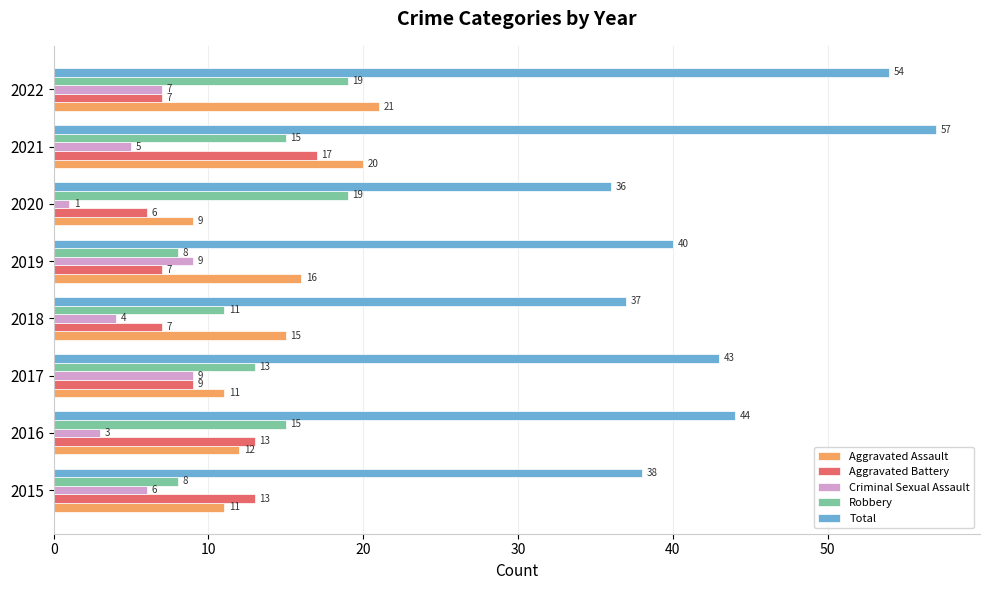

The Total series shows 27 at 2016. True or false?

False